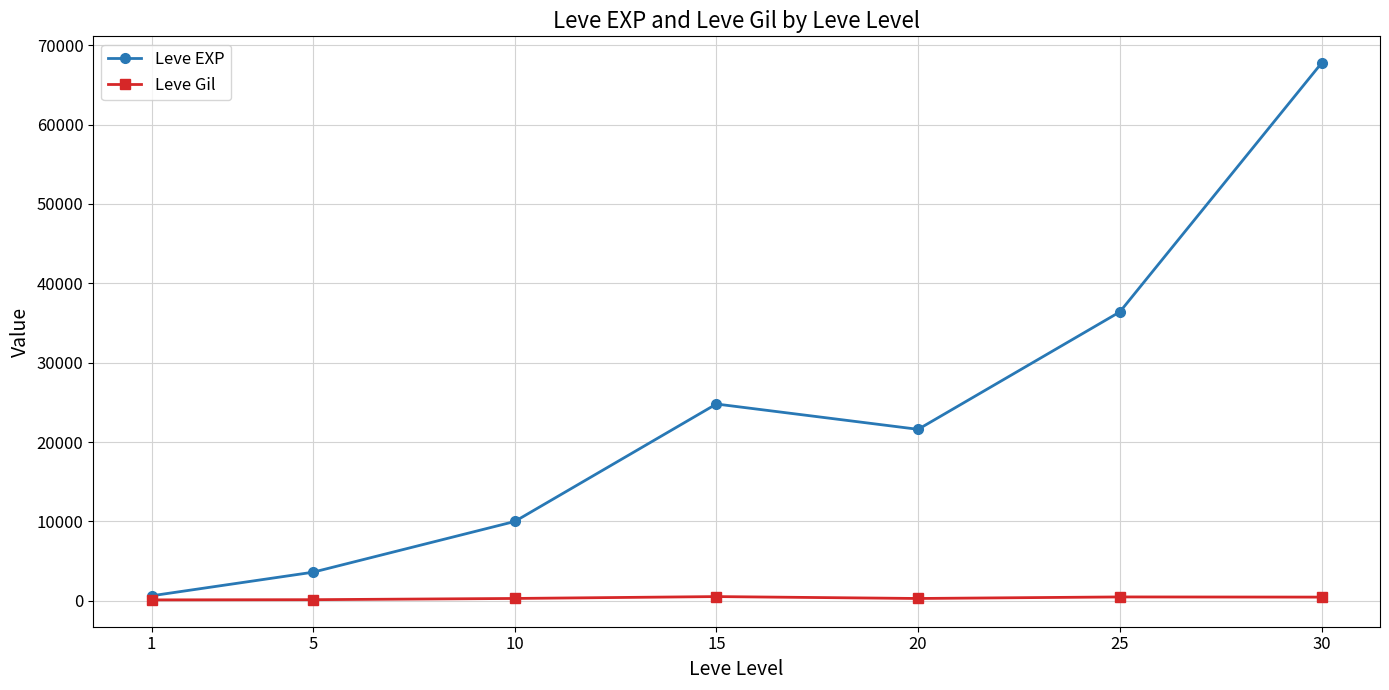

What is the value of the Leve EXP point at the 5th from the left?

21600